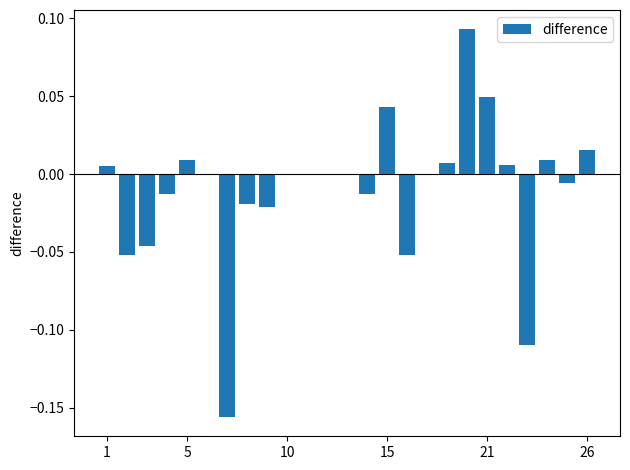

What is the sum of all values?

-0.3